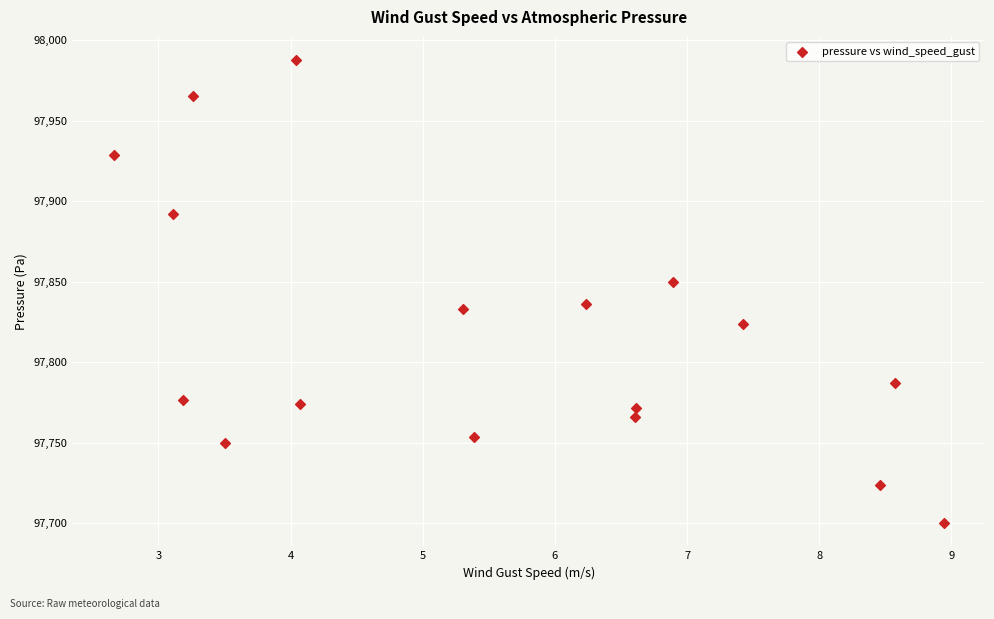

What is the range of Y values (max minus min)?

287.5